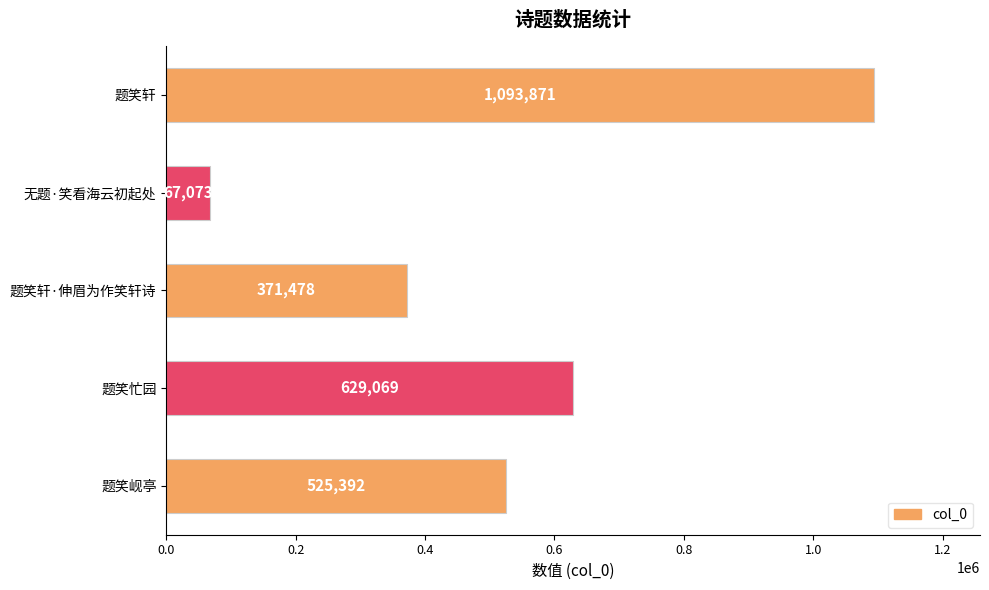

What is the sum of all values?

2686883